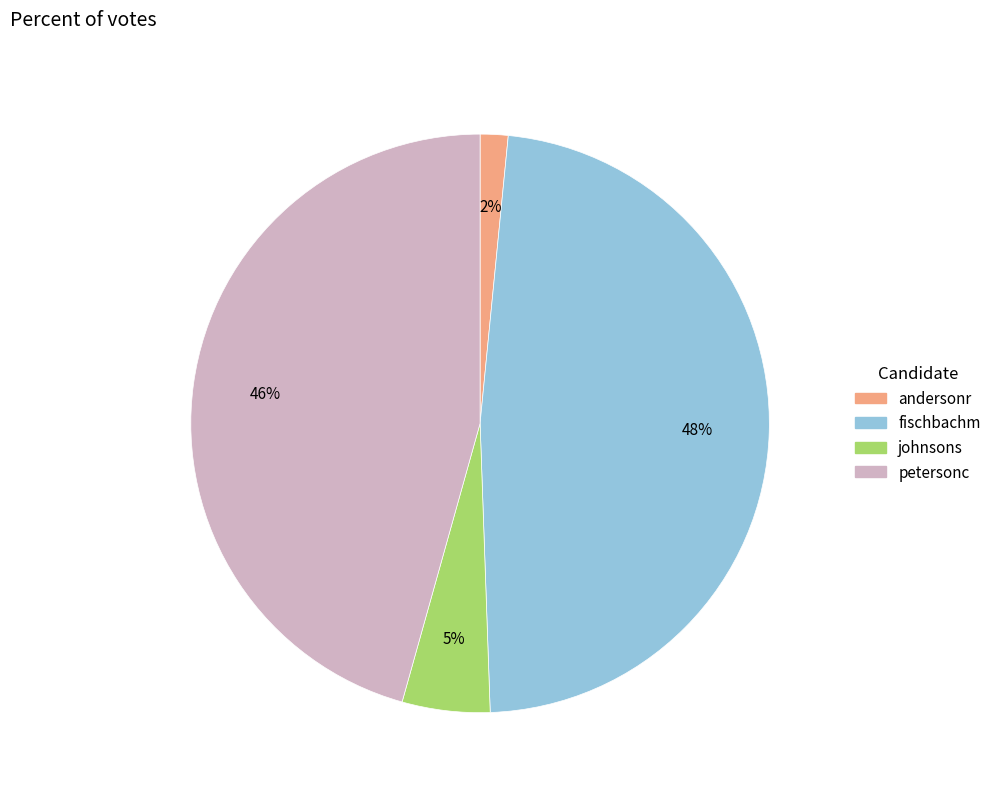

To the nearest percent, what percentage of the pie is fischbachm?

48%